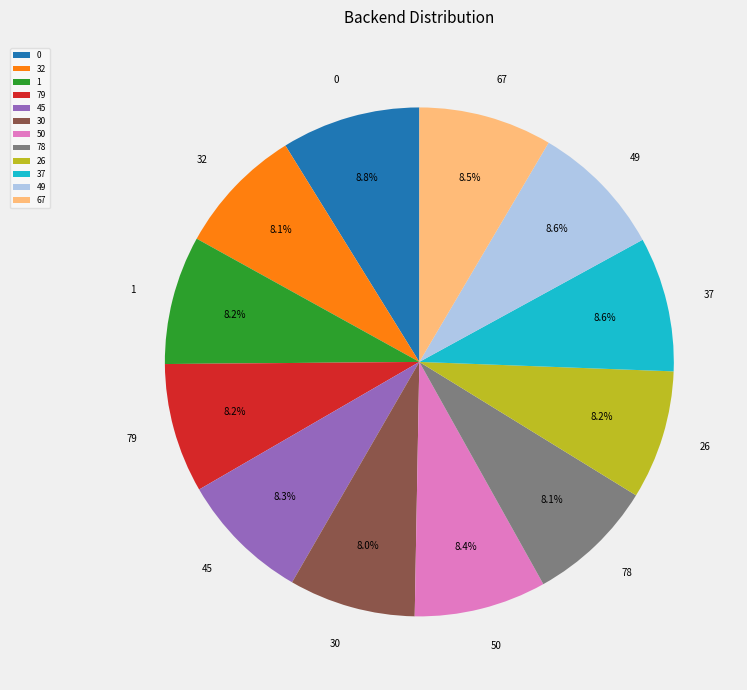

Does any single category account for the majority?

No